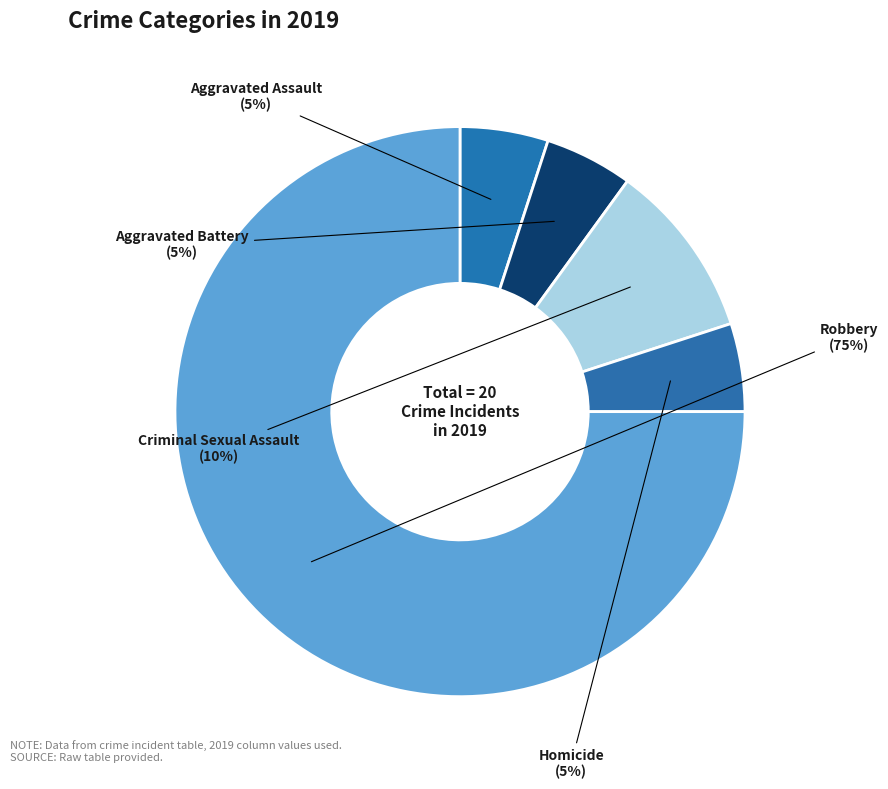

To the nearest percent, what is the combined percentage of Homicide and Criminal Sexual Assault?

15%